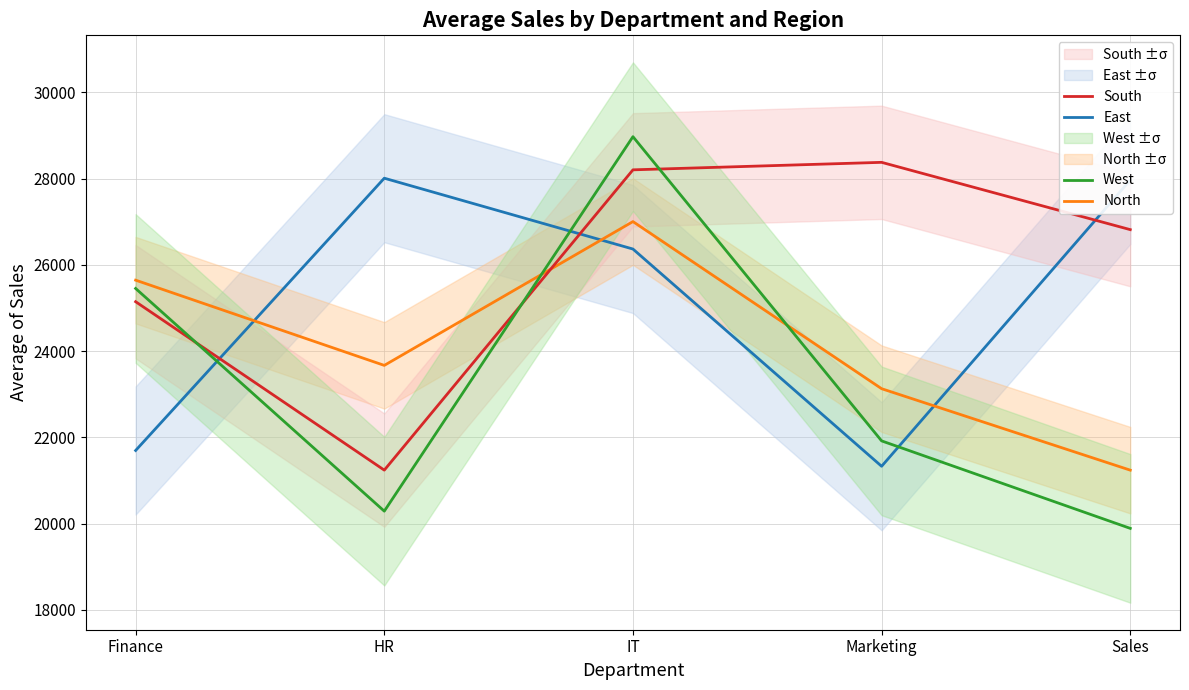

Which series has the largest total across all categories?

South